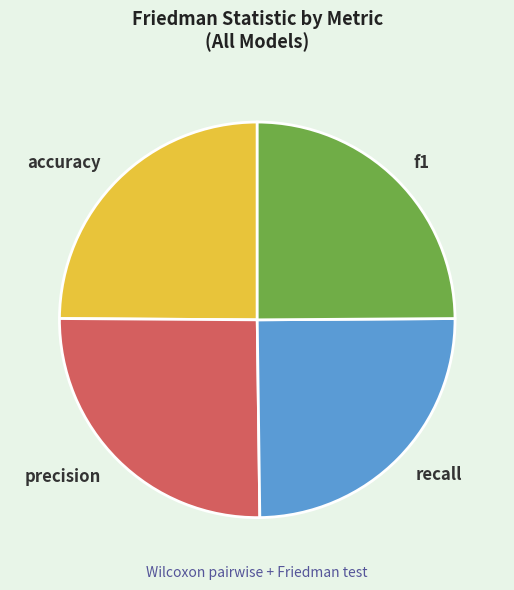

Is there any slice that represents more than half of the pie?

No